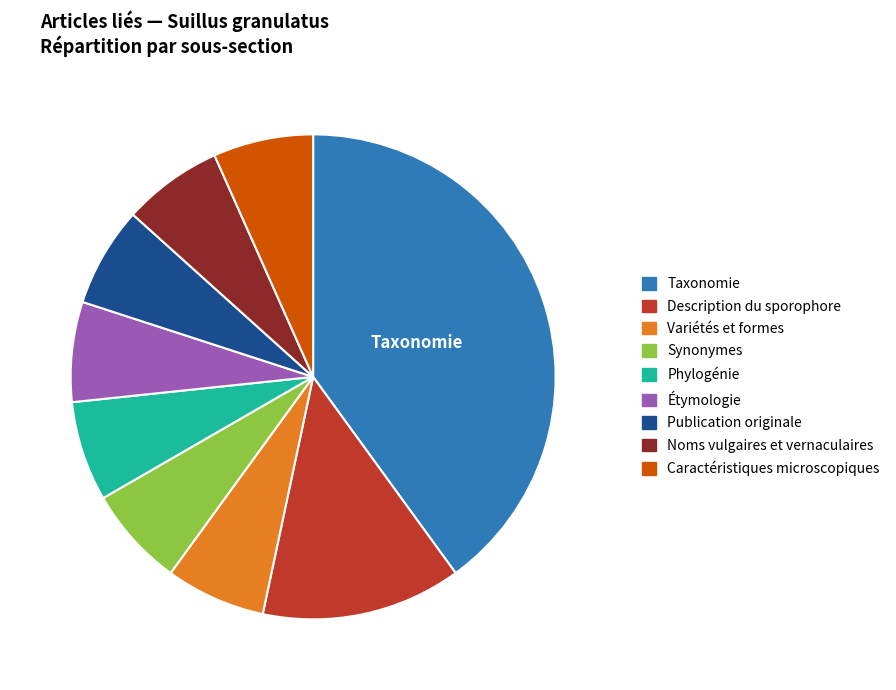

What is the largest slice in the pie chart?

Taxonomie